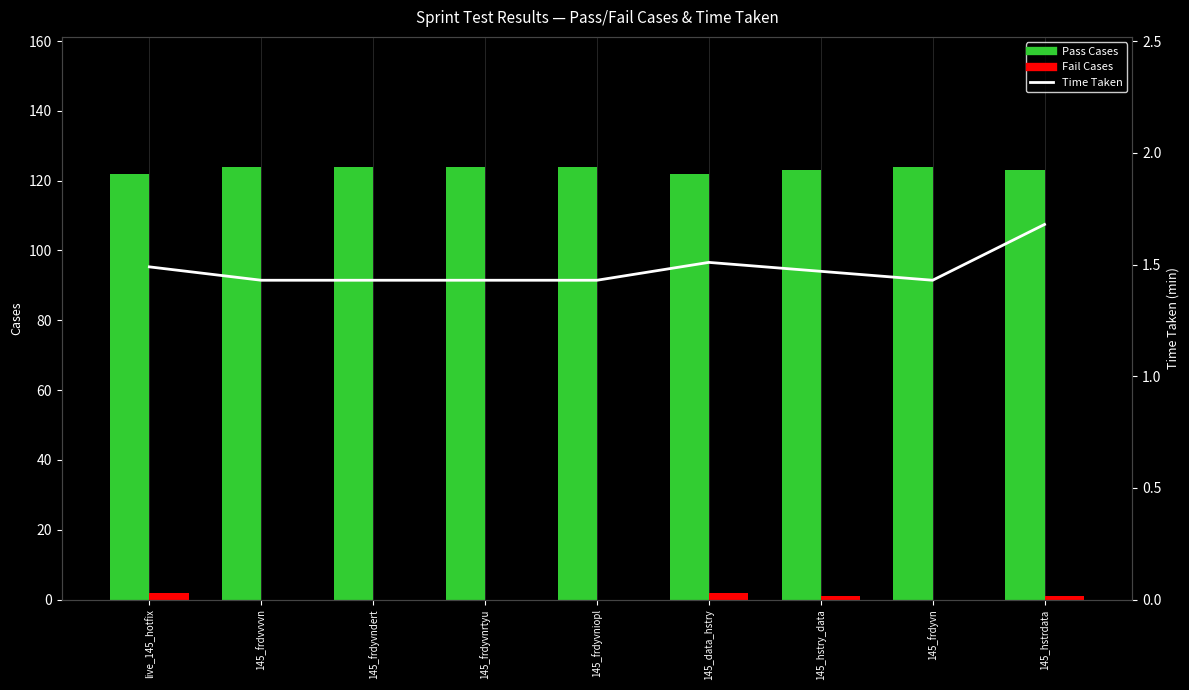

Is the value of Fail Cases at 145_frdyvndert greater than the value of Time Taken at 145_frdvvvvn?

No